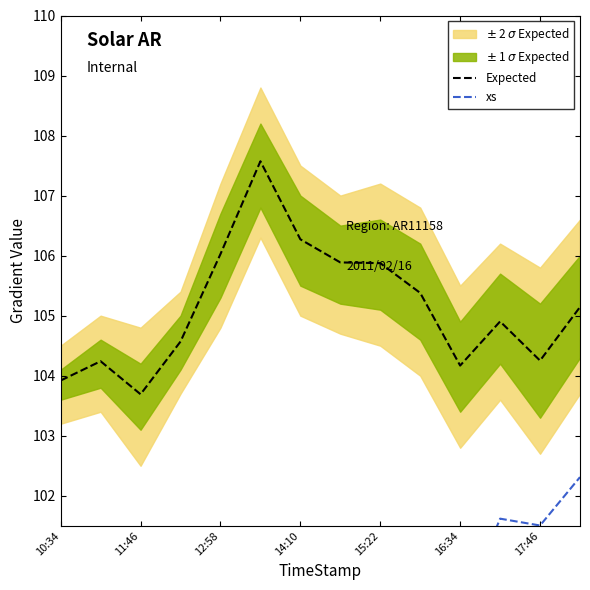

What is the difference between the maximum and minimum values in the xs series?

4.8